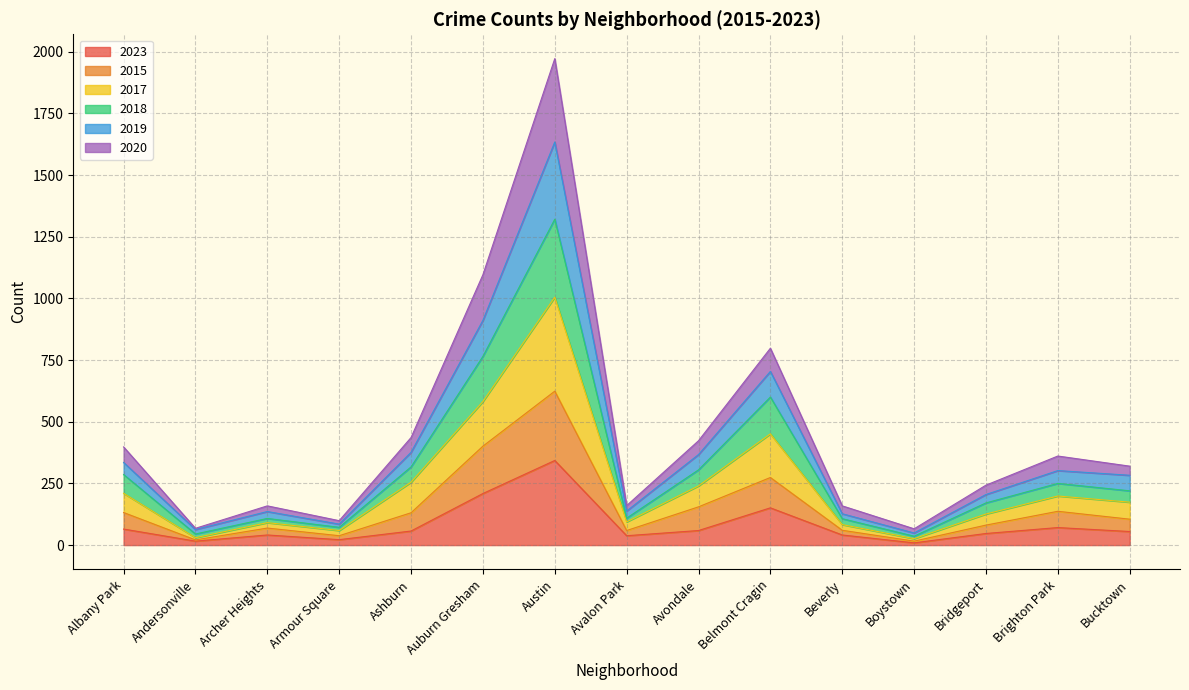

List the labels in order of 2020 value, largest first.

Austin, Auburn Gresham, Belmont Cragin, Ashburn, Avondale, Albany Park, Brighton Park, Bucktown, Bridgeport, Avalon Park, Archer Heights, Beverly, Armour Square, Andersonville, Boystown